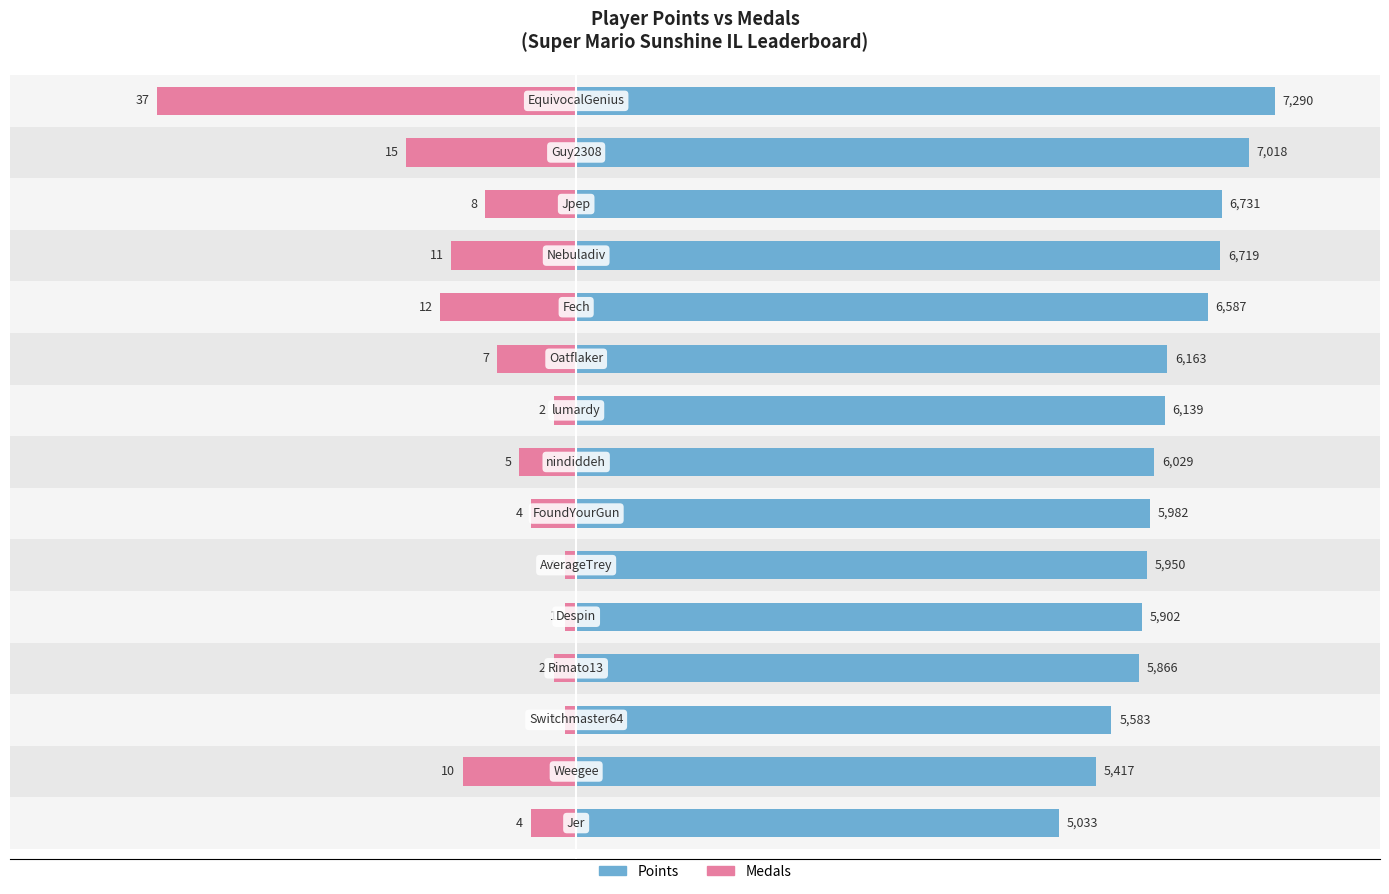

How many bars are there in total?

30